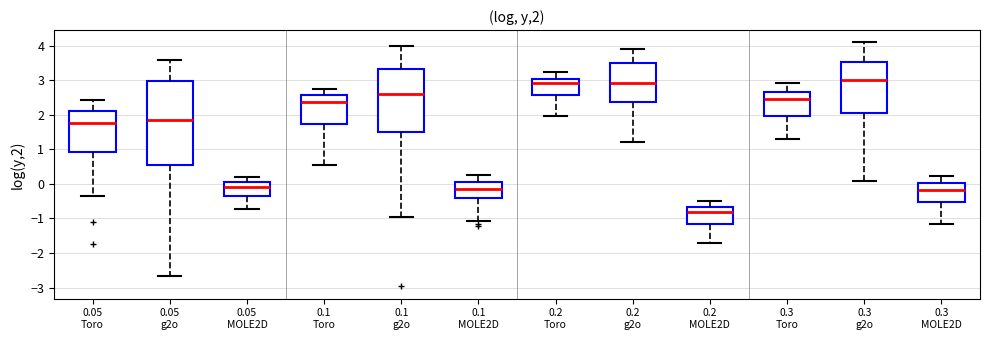

Which box's median line is the lowest?

0.2 MOLE2D